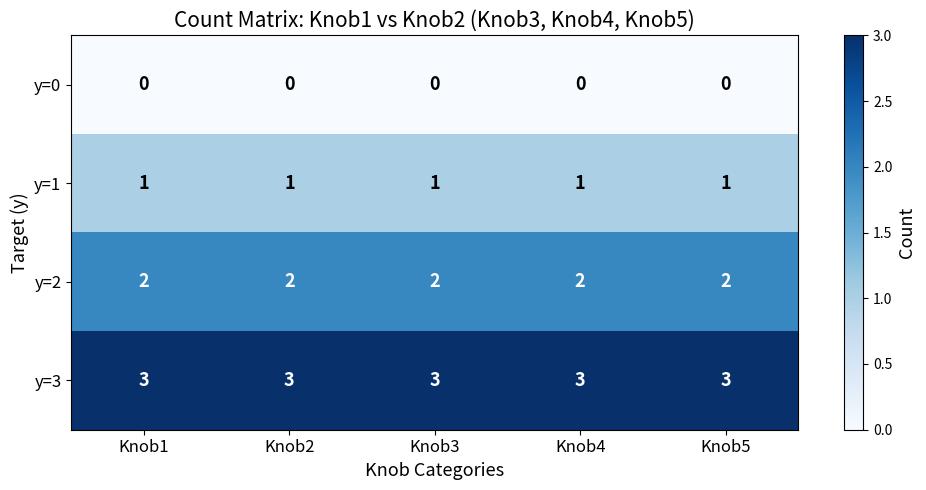

Rank the series at Knob4 from highest to lowest value.

y=3, y=2, y=1, y=0